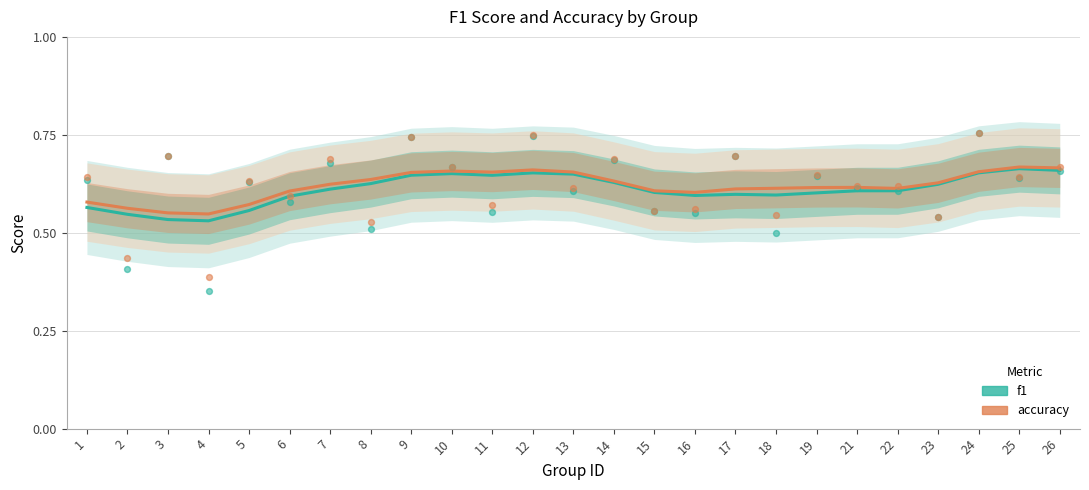

Which series contains the lowest Y value?

f1